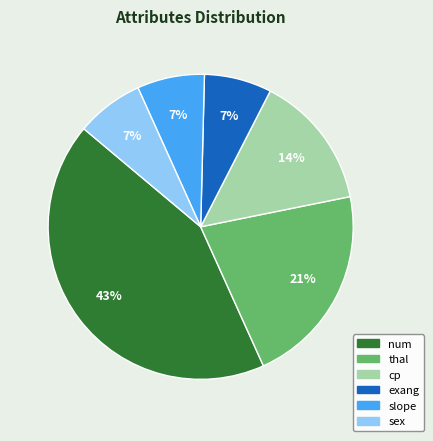

Which slice is the largest?

num